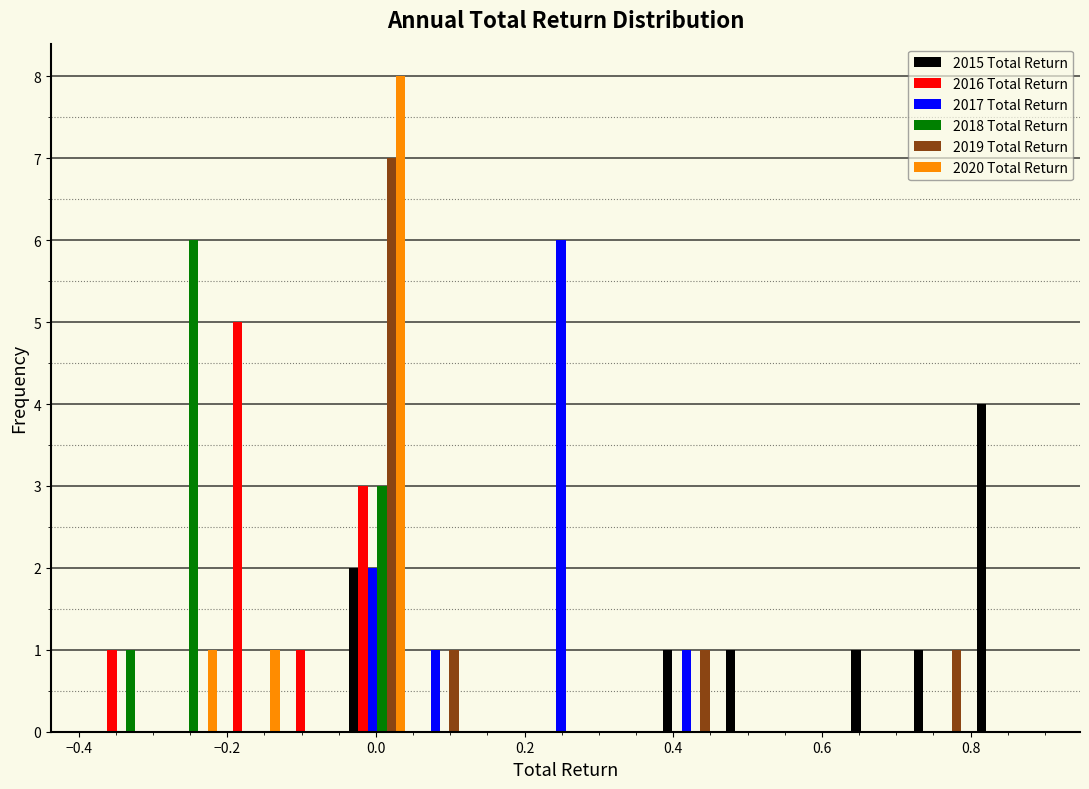

Reading left to right, list every range on the x-axis with the height of the bar of each series over it. Neither the bar edges nor the heights are printed on the chart, so give them approximately, as read against the axes.

-0.38 to -0.30: 2015 Total Return=0	2016 Total Return=1	2017 Total Return=0	2018 Total Return=1	2019 Total Return=0	2020 Total Return=0
-0.30 to -0.20: 2015 Total Return=0	2016 Total Return=0	2017 Total Return=0	2018 Total Return=6	2019 Total Return=0	2020 Total Return=1
-0.20 to -0.12: 2015 Total Return=0	2016 Total Return=5	2017 Total Return=0	2018 Total Return=0	2019 Total Return=0	2020 Total Return=1
-0.12 to -0.04: 2015 Total Return=0	2016 Total Return=1	2017 Total Return=0	2018 Total Return=0	2019 Total Return=0	2020 Total Return=0
-0.04 to 0.04: 2015 Total Return=2	2016 Total Return=3	2017 Total Return=2	2018 Total Return=3	2019 Total Return=7	2020 Total Return=8
0.04 to 0.12: 2015 Total Return=0	2016 Total Return=0	2017 Total Return=1	2018 Total Return=0	2019 Total Return=1	2020 Total Return=0
0.12 to 0.22: 2015 Total Return=0	2016 Total Return=0	2017 Total Return=0	2018 Total Return=0	2019 Total Return=0	2020 Total Return=0
0.22 to 0.30: 2015 Total Return=0	2016 Total Return=0	2017 Total Return=6	2018 Total Return=0	2019 Total Return=0	2020 Total Return=0
0.30 to 0.38: 2015 Total Return=0	2016 Total Return=0	2017 Total Return=0	2018 Total Return=0	2019 Total Return=0	2020 Total Return=0
0.38 to 0.46: 2015 Total Return=1	2016 Total Return=0	2017 Total Return=1	2018 Total Return=0	2019 Total Return=1	2020 Total Return=0
0.46 to 0.56: 2015 Total Return=1	2016 Total Return=0	2017 Total Return=0	2018 Total Return=0	2019 Total Return=0	2020 Total Return=0
0.56 to 0.64: 2015 Total Return=0	2016 Total Return=0	2017 Total Return=0	2018 Total Return=0	2019 Total Return=0	2020 Total Return=0
0.64 to 0.72: 2015 Total Return=1	2016 Total Return=0	2017 Total Return=0	2018 Total Return=0	2019 Total Return=0	2020 Total Return=0
0.72 to 0.80: 2015 Total Return=1	2016 Total Return=0	2017 Total Return=0	2018 Total Return=0	2019 Total Return=1	2020 Total Return=0
0.80 to 0.88: 2015 Total Return=4	2016 Total Return=0	2017 Total Return=0	2018 Total Return=0	2019 Total Return=0	2020 Total Return=0